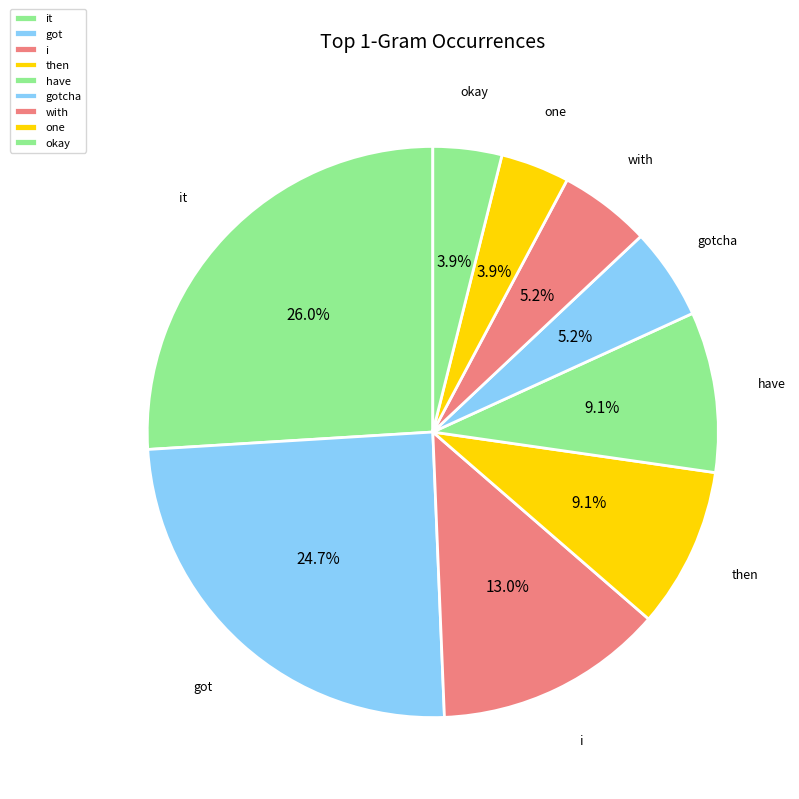

To the nearest percent, what portion does got represent?

25%